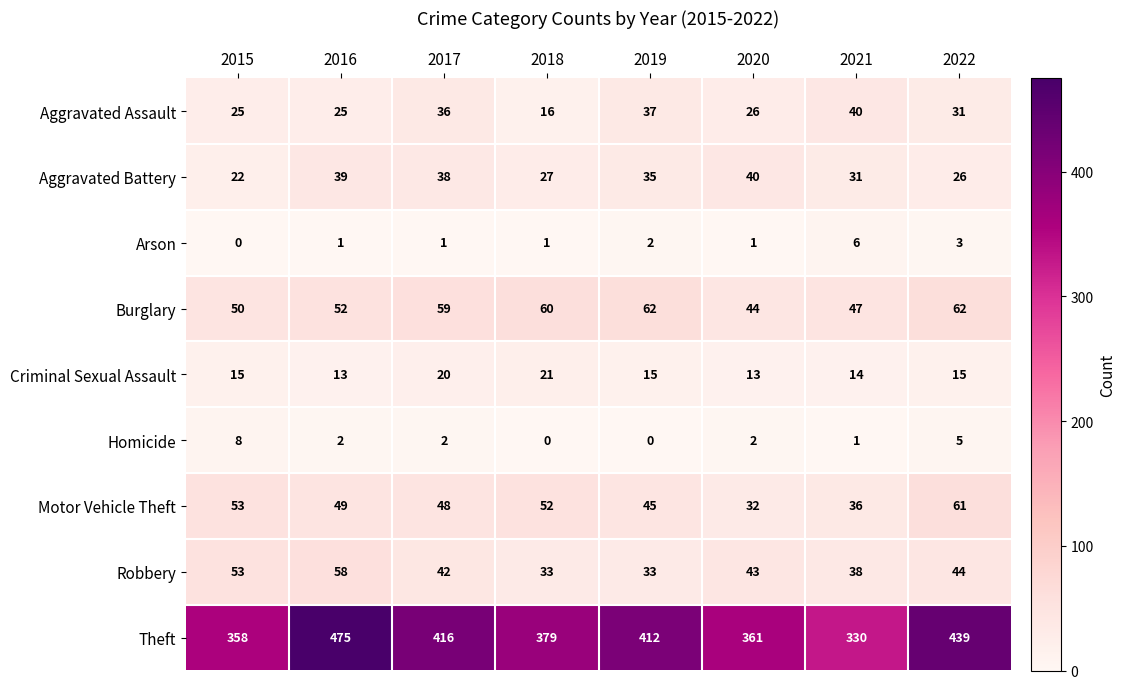

What is the greatest value displayed?

475